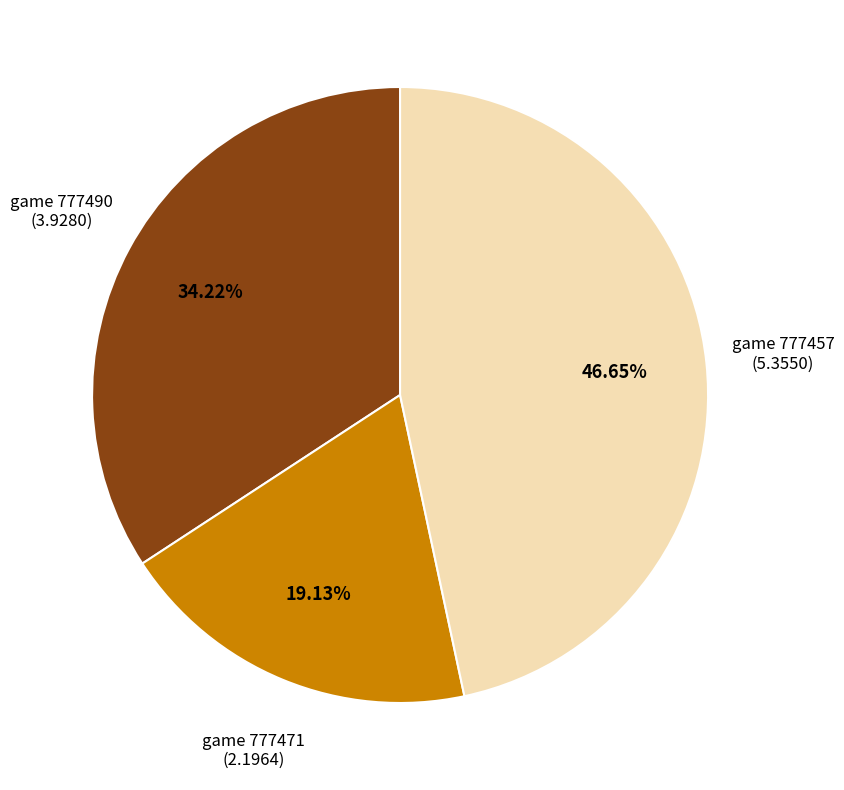

Is there any slice that represents more than half of the pie?

No